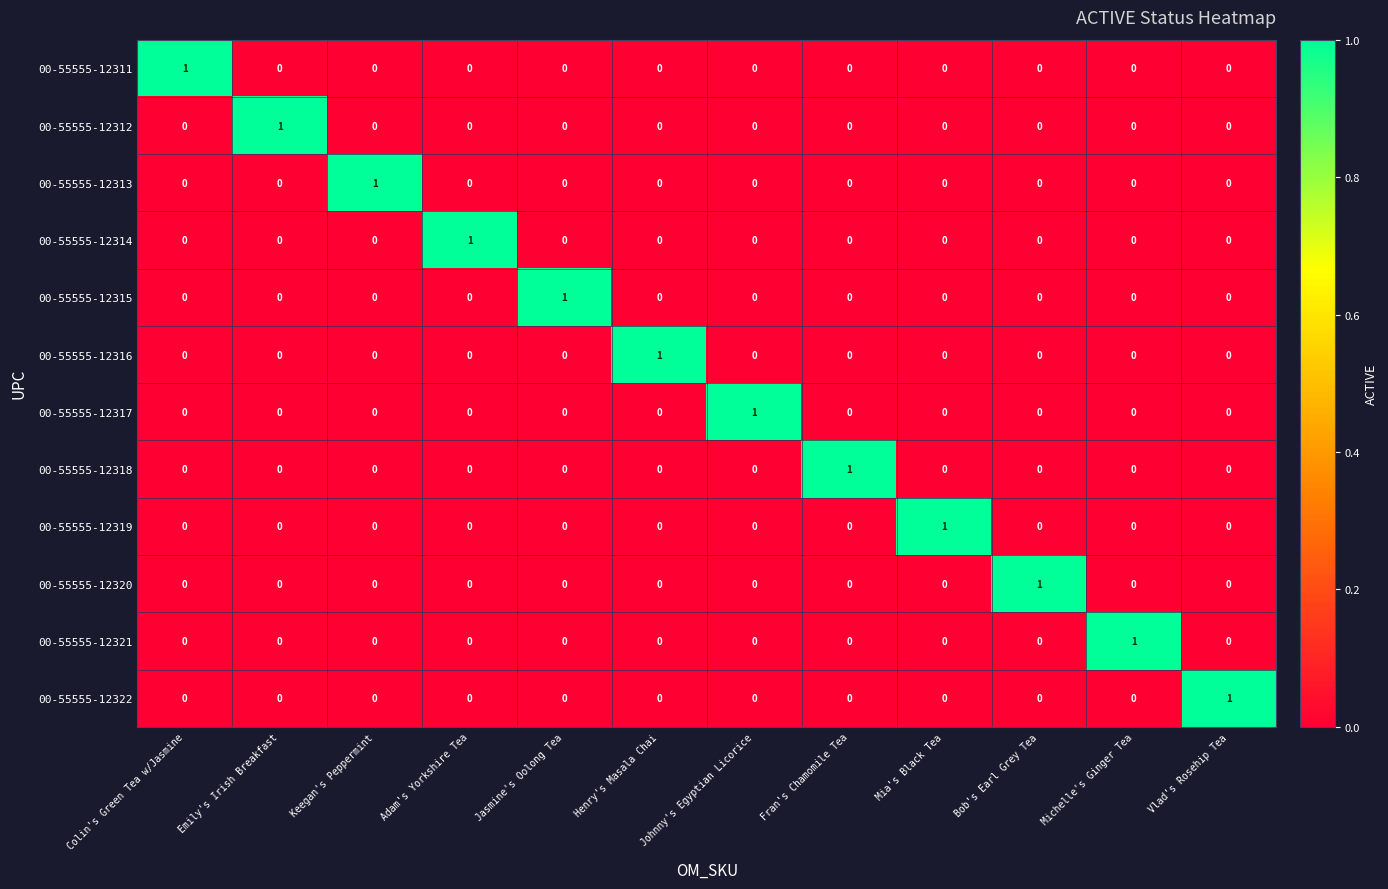

At how many categories does at least one series exceed 0?

12